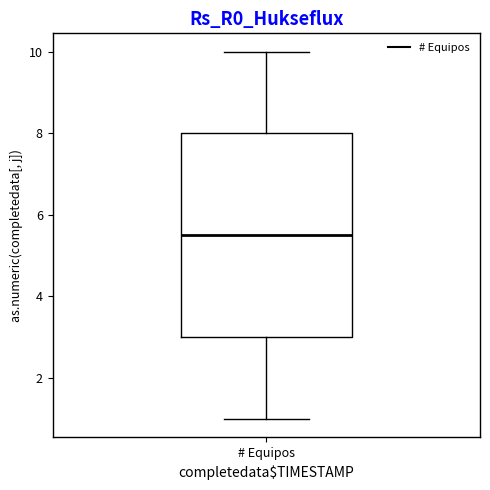

Read this box plot against the y-axis: the position of the median line, the range covered by the box, and the ends of both whiskers. The values are not printed on the chart, so give them approximately, as read against the axis.

median 5.6, box 3.0 to 8.0, whiskers 1.0 to 10.0